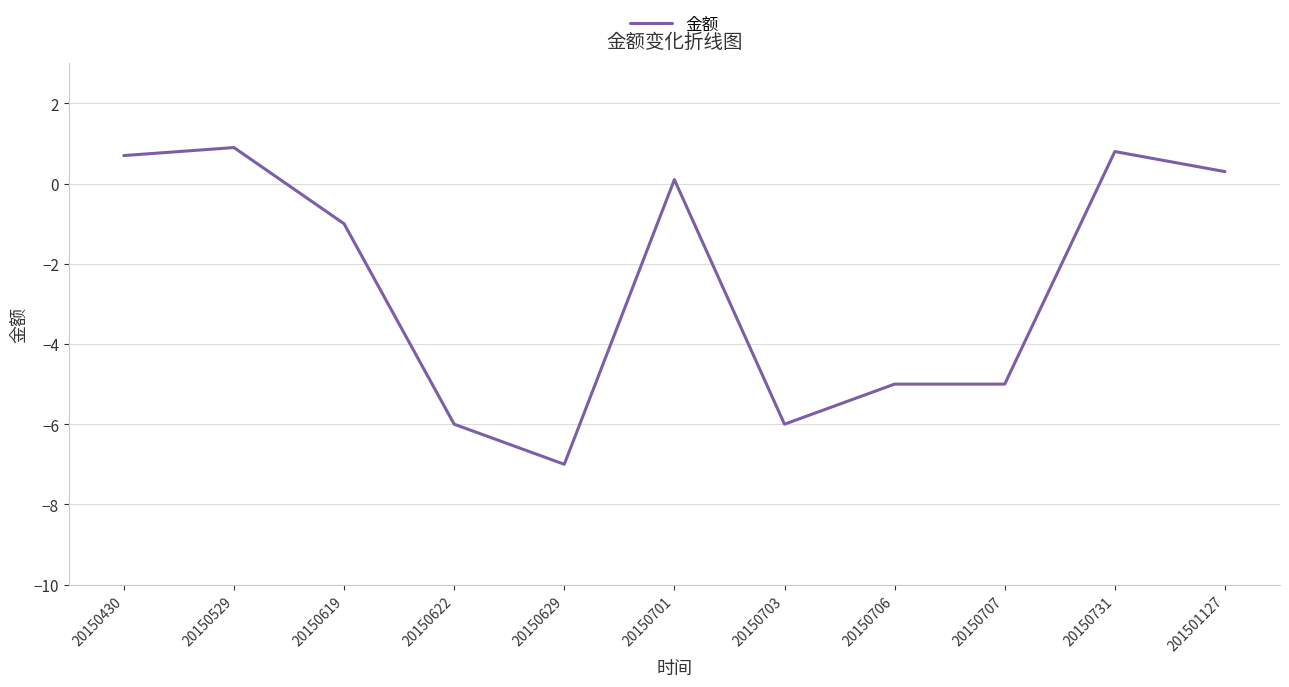

What is the minimum value shown in the chart?

-7.0